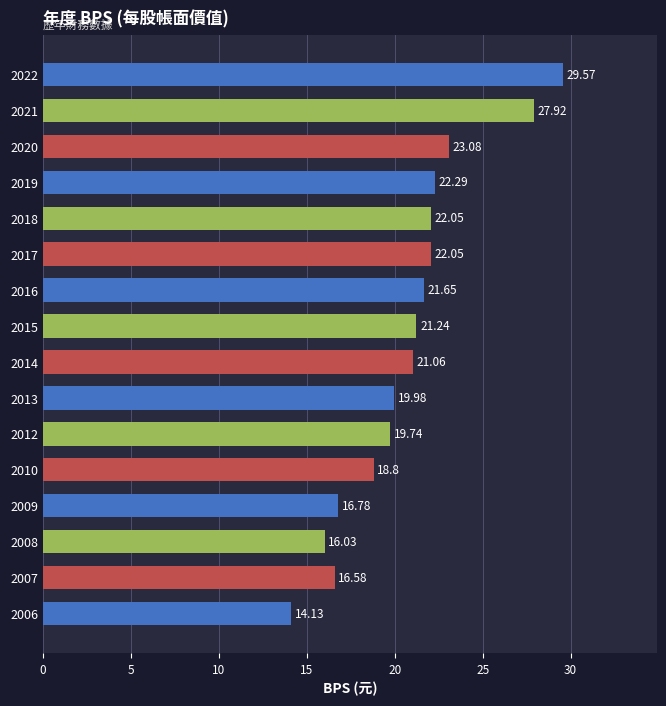

What is the difference between the second highest and minimum values?

13.8